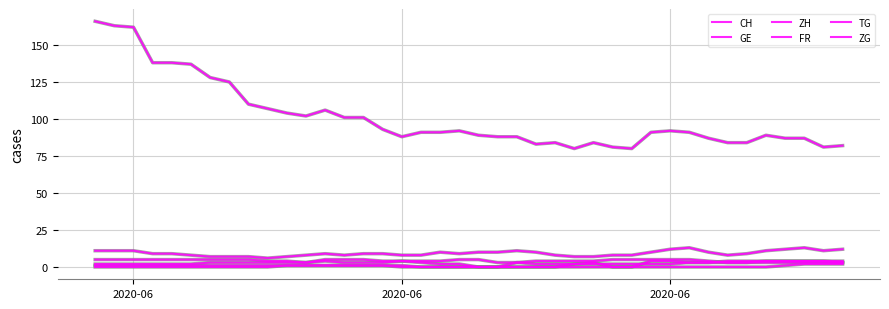

Is this an area chart (filled region under the line)?

No